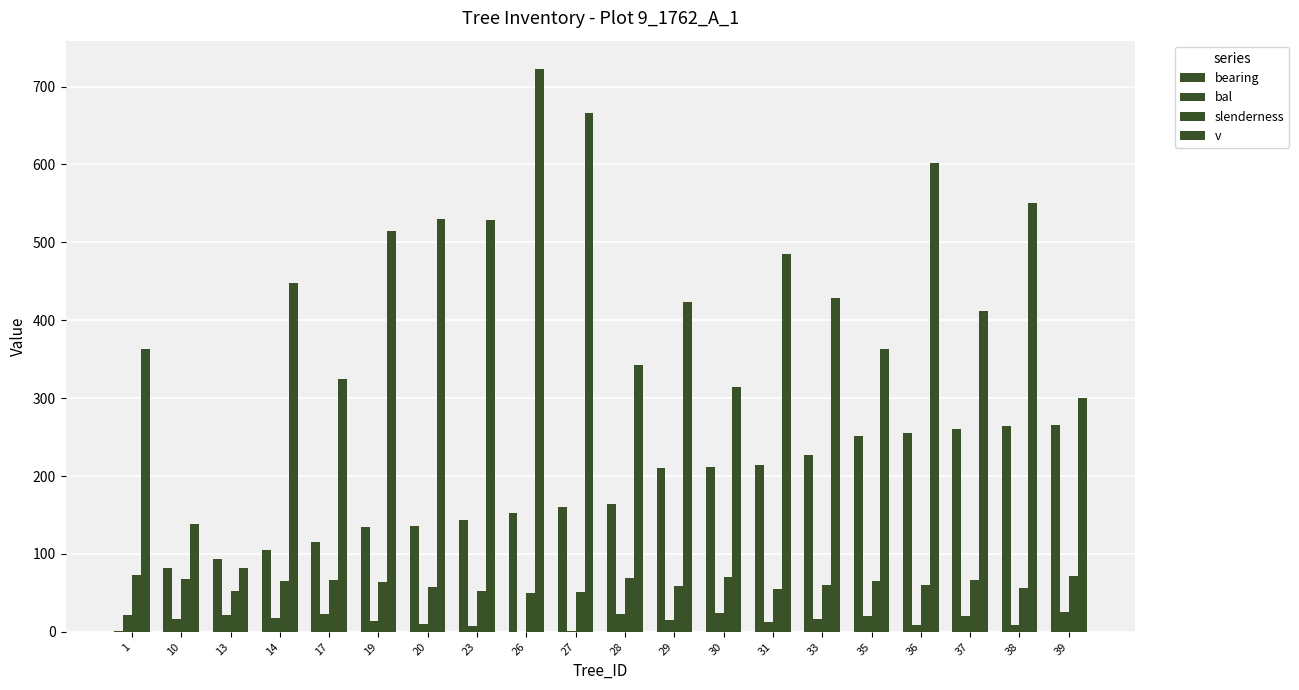

Count the number of data series in this chart.

4